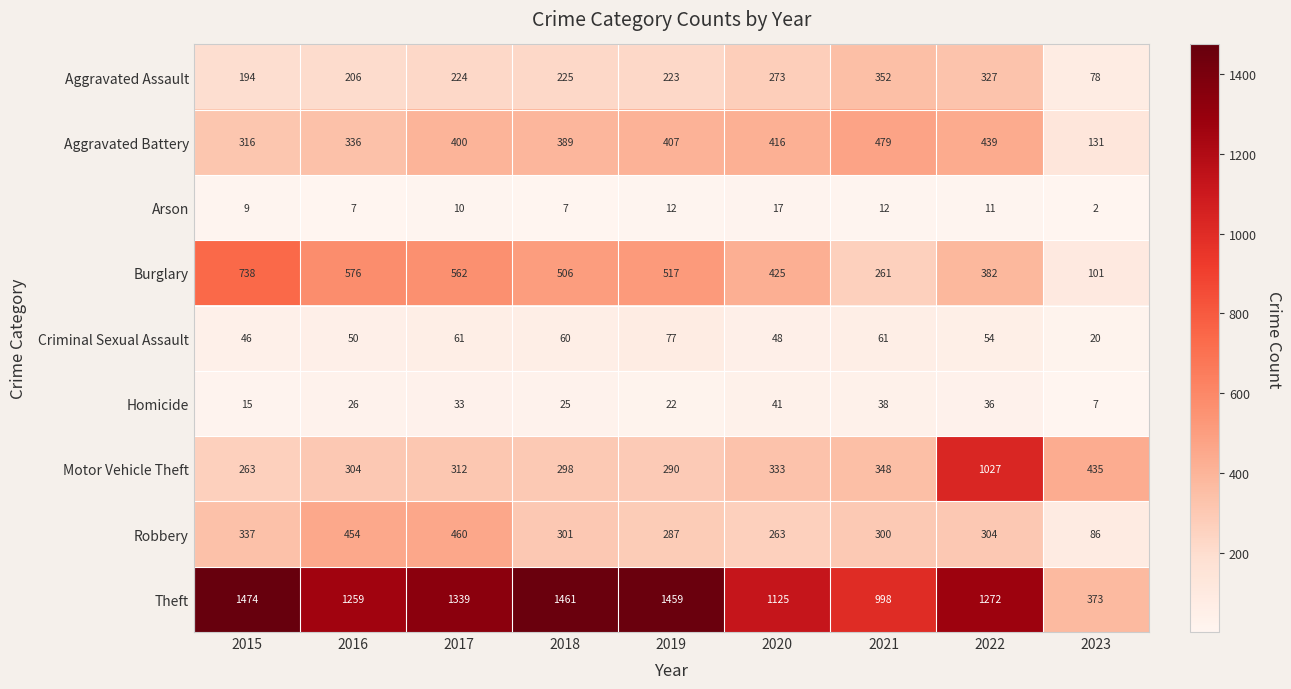

What is the maximum value for Arson?

17